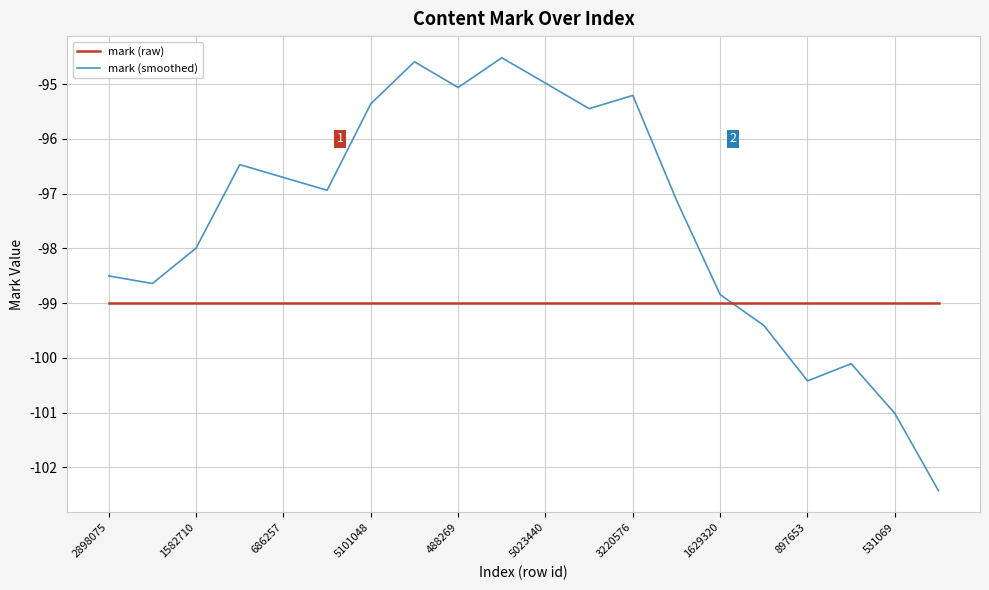

Rank the series by their average value, from highest to lowest.

mark (smoothed), mark (raw)